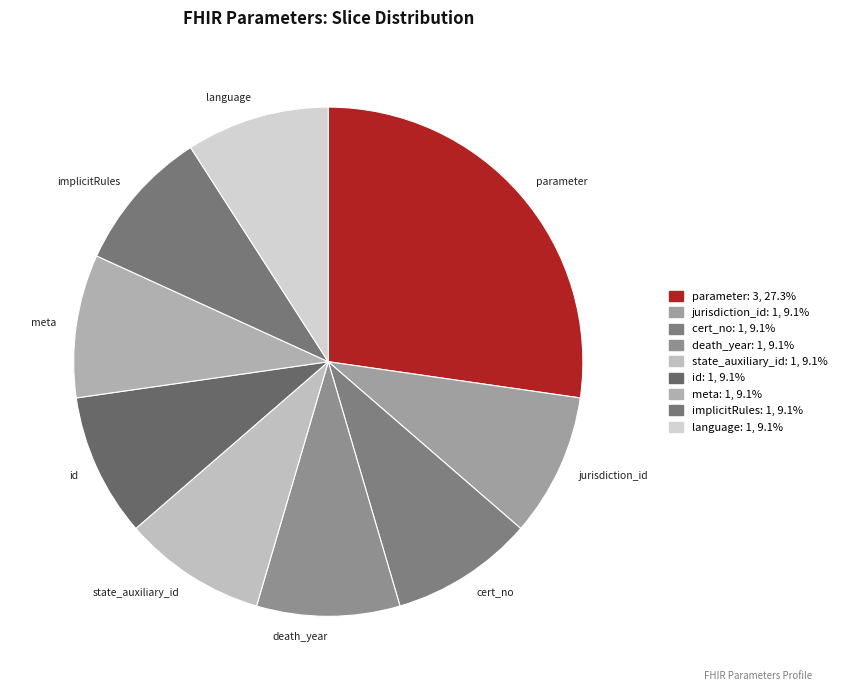

Count the number of slices in the pie.

9